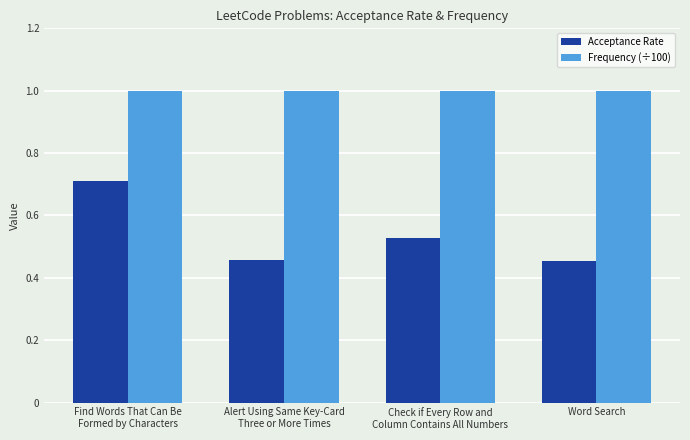

Which series has the widest spread of values?

Acceptance Rate